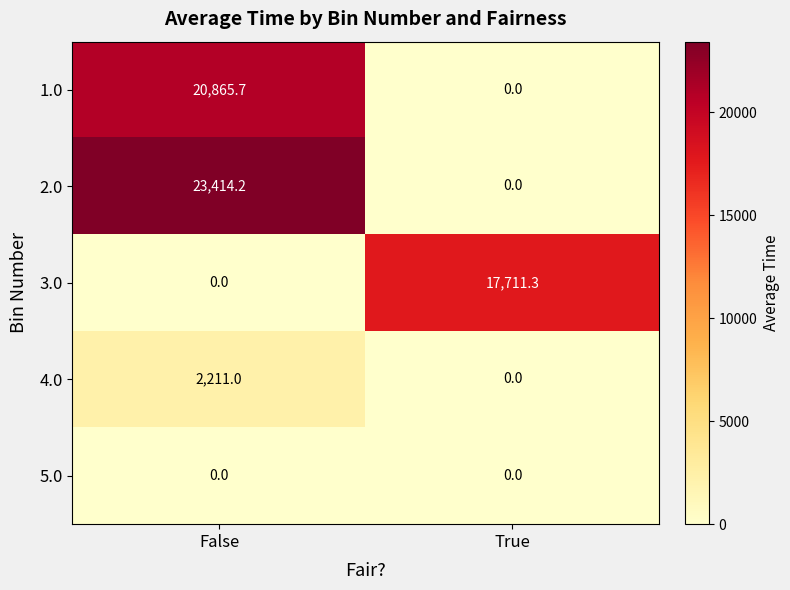

Is it true that 1.0 equals -7408.3 at True?

False